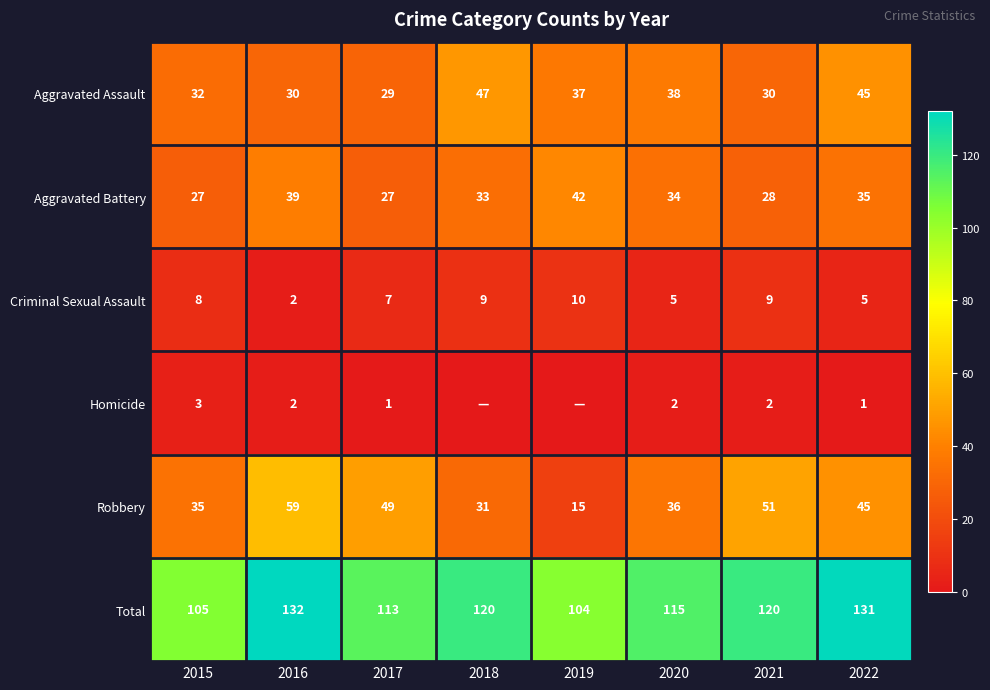

What is the minimum value for Aggravated Assault?

29